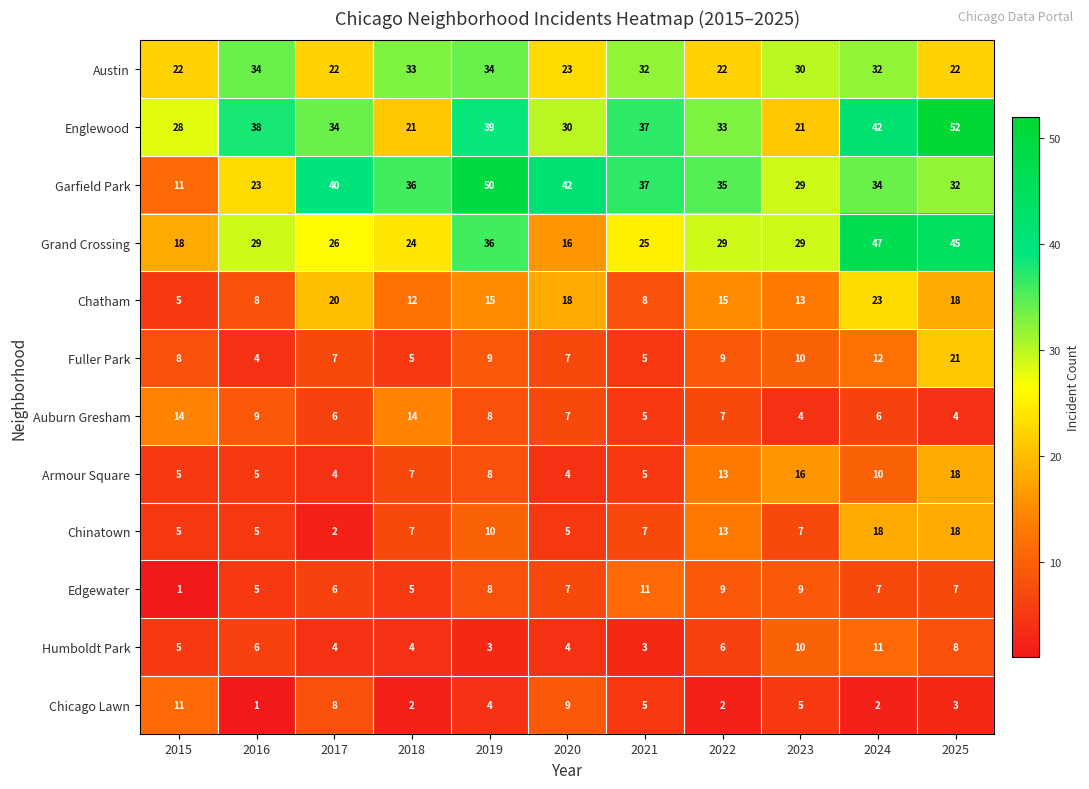

What is the difference between the Humboldt Park values at 2015 and 2025?

3